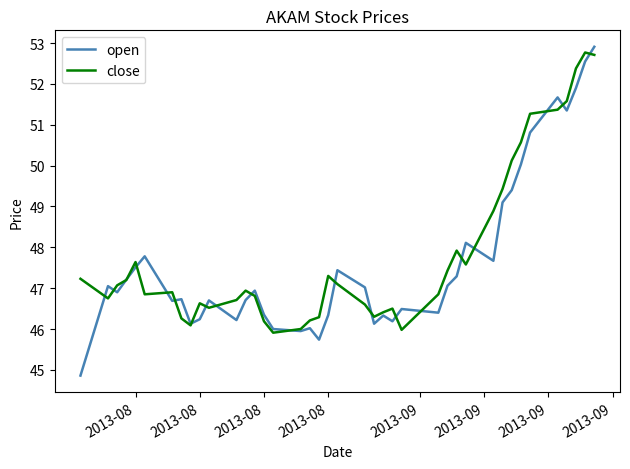

True or false: close has more than 0 interior local peaks.

True